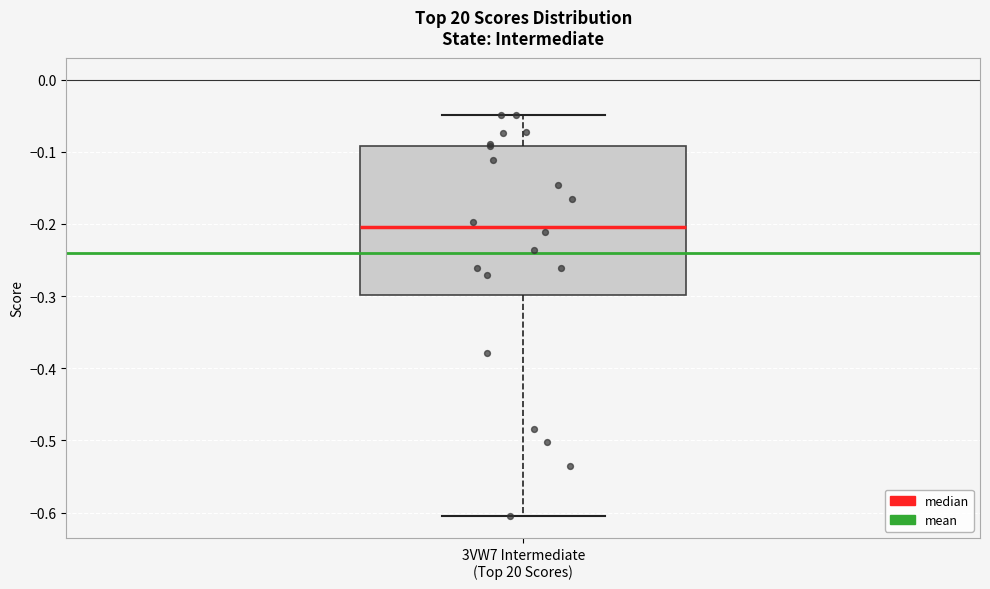

Where is the upper edge of the box for 3VW7 Intermediate (Top 20 Scores) on the y-axis? The values are not printed on the chart, so give them approximately, as read against the axis.

-0.09